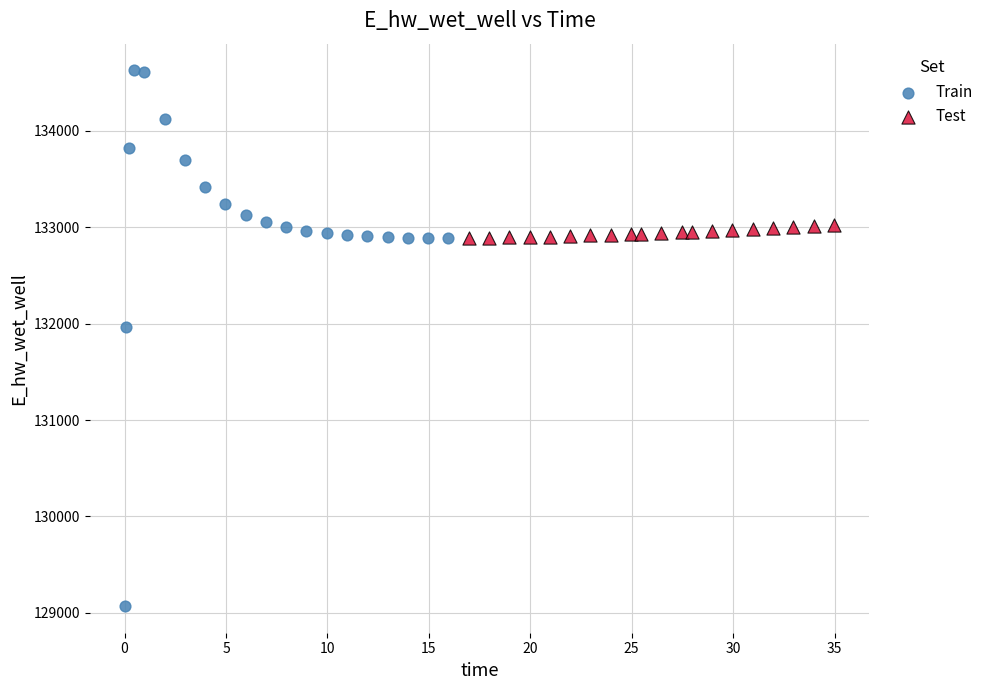

Which series reaches the minimum Y coordinate?

Train